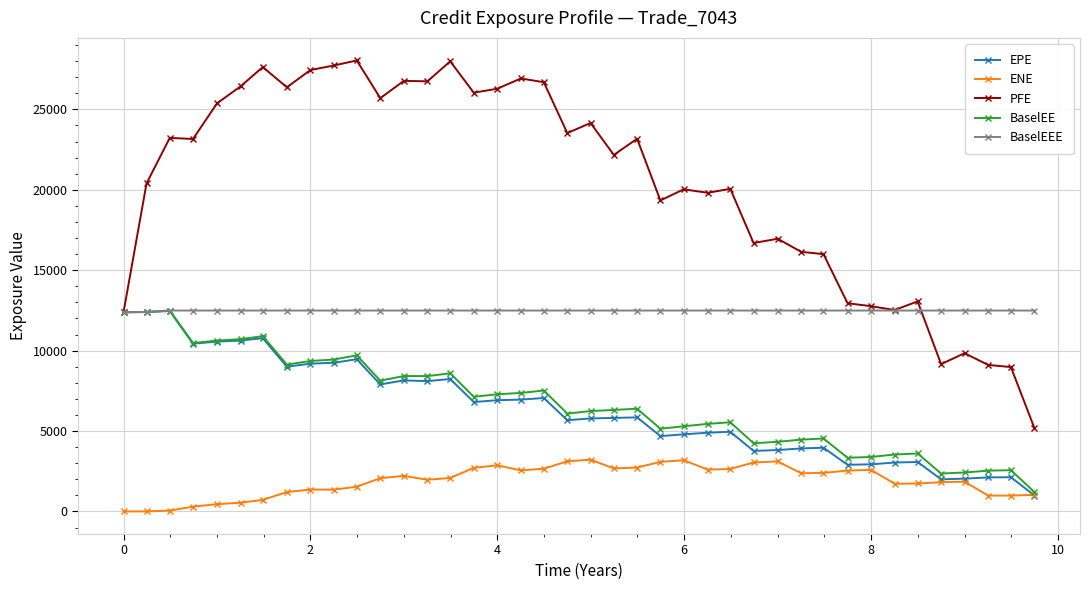

True or false: PFE and ENE intersect in this chart.

False